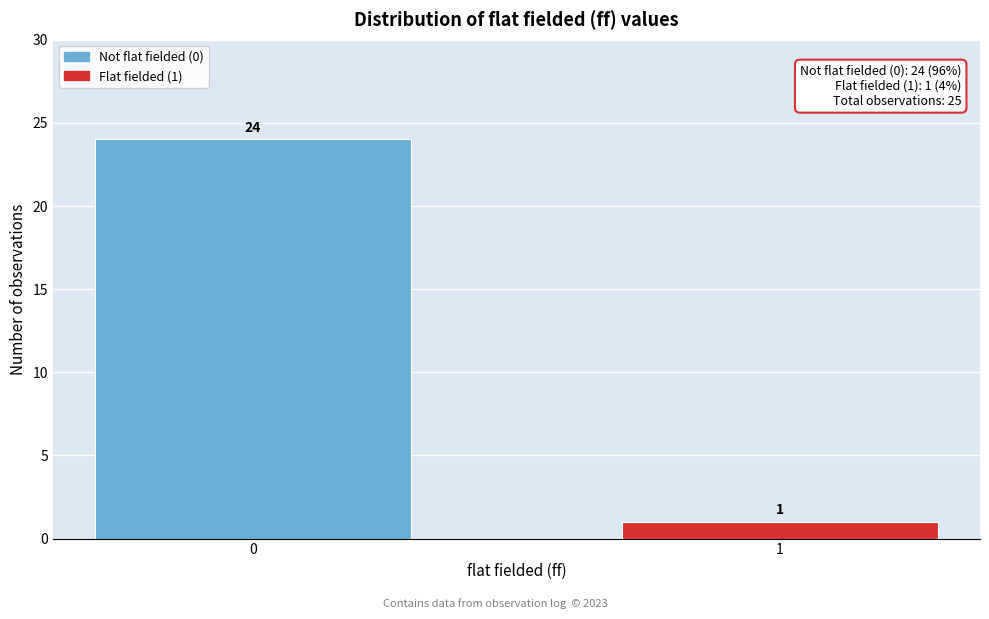

Reading left to right, what are all the values shown in this chart?

0=24	1=1